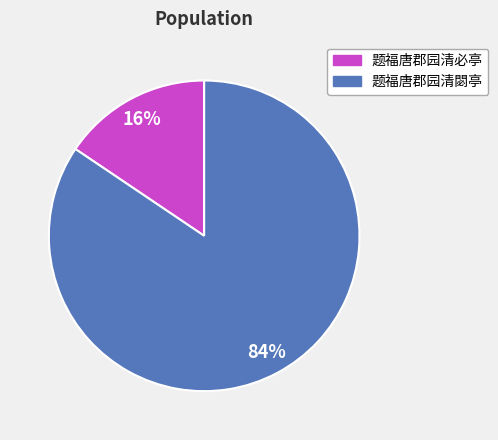

Which slice is the largest?

题福唐郡园清閟亭